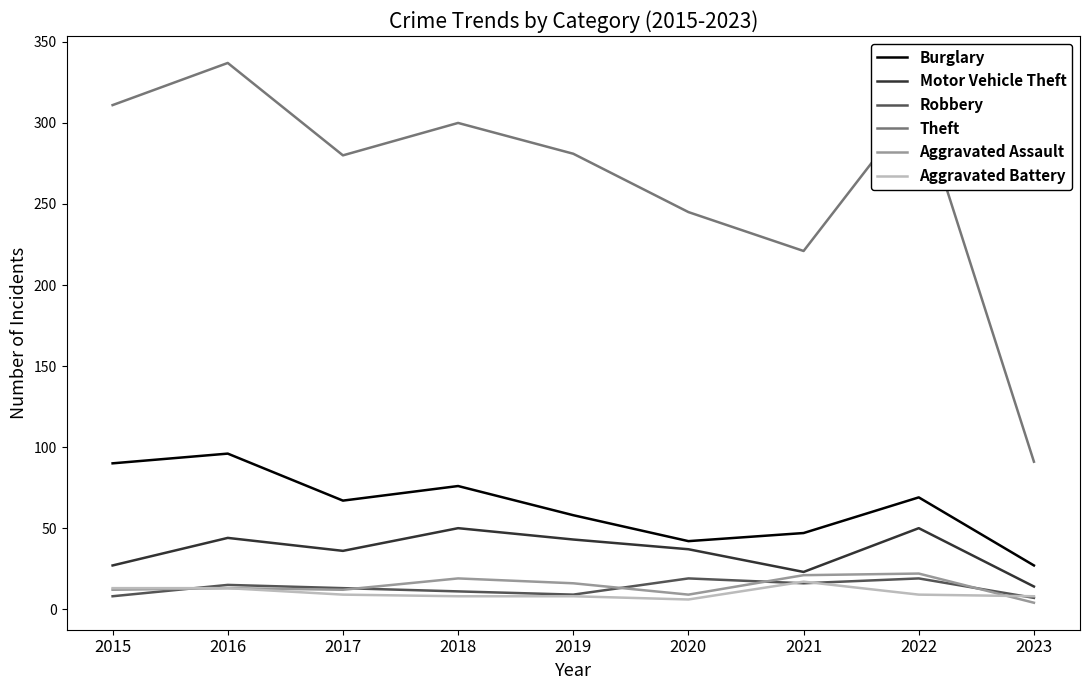

True or false: Burglary has a value of 7 at 2023.

False